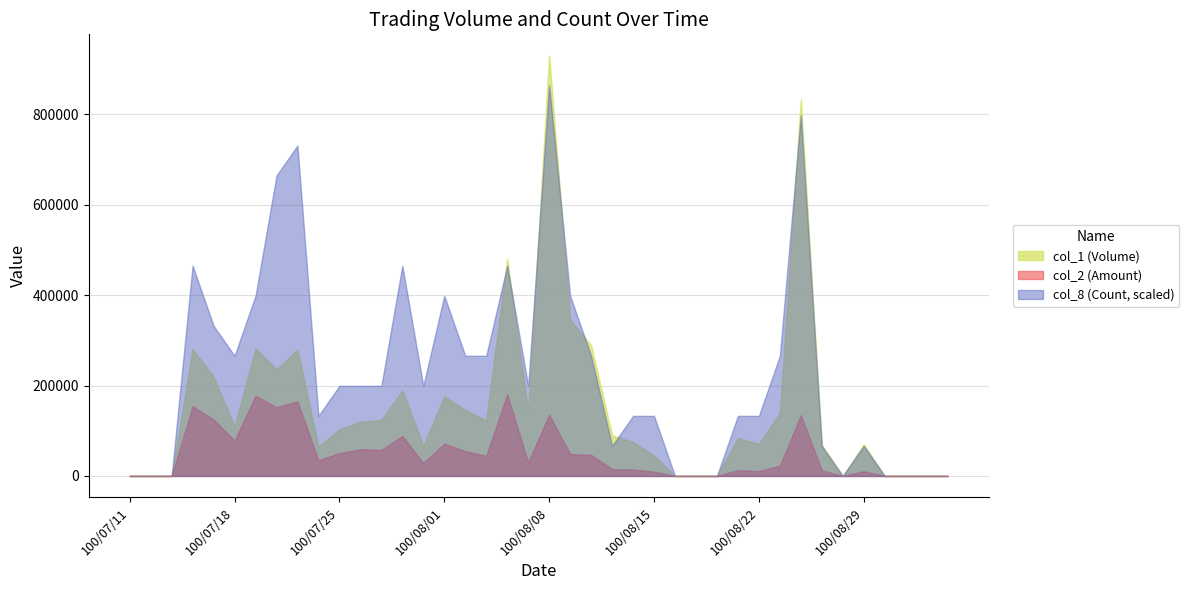

What is the sum of all col_2 values?

2023840